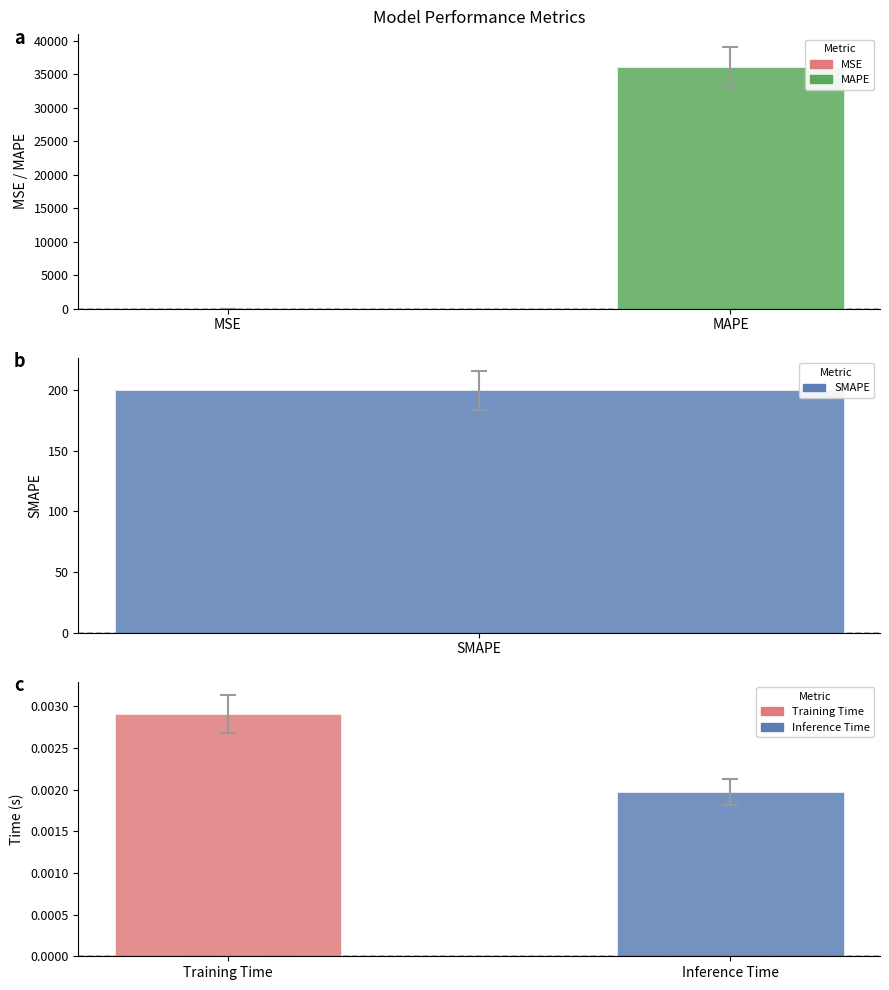

What is the difference between the maximum and second lowest values?

36181.3